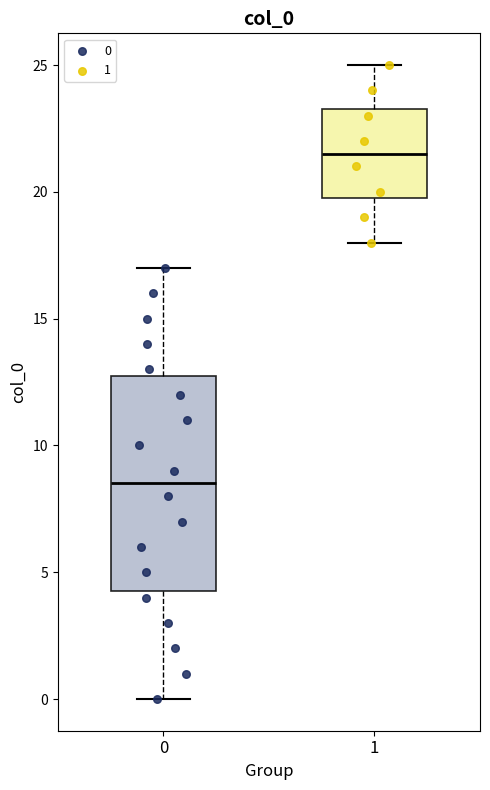

Comparing the boxes themselves (not the whiskers), which one is the tallest?

0